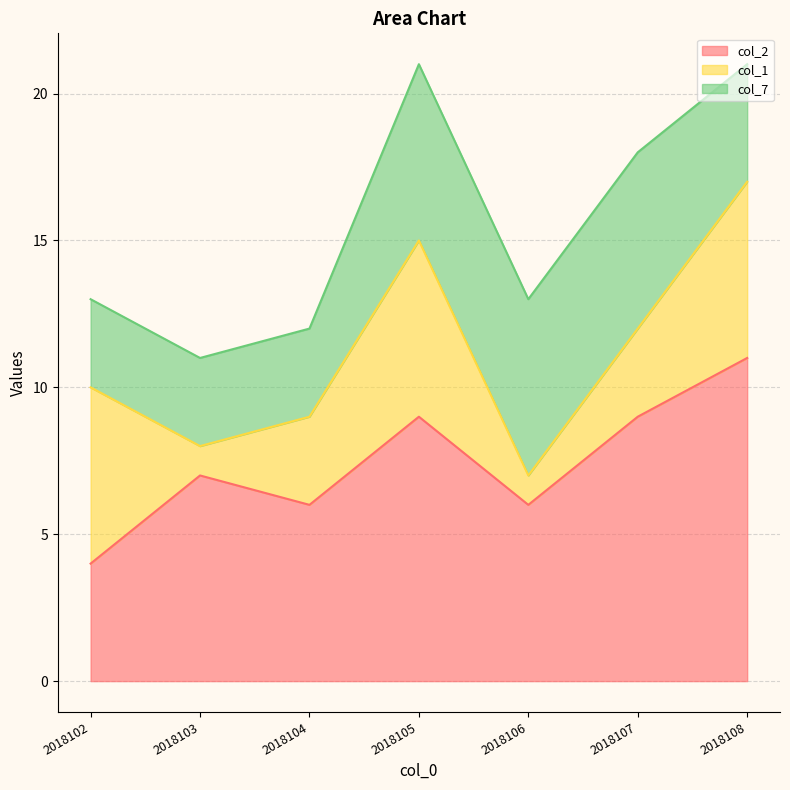

How many lines are shown in the chart?

3